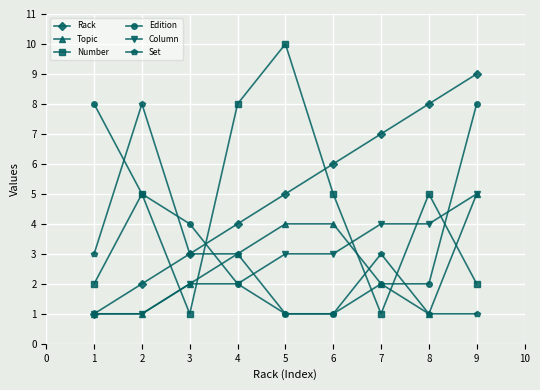

Which category has the highest value in the Rack series?

9